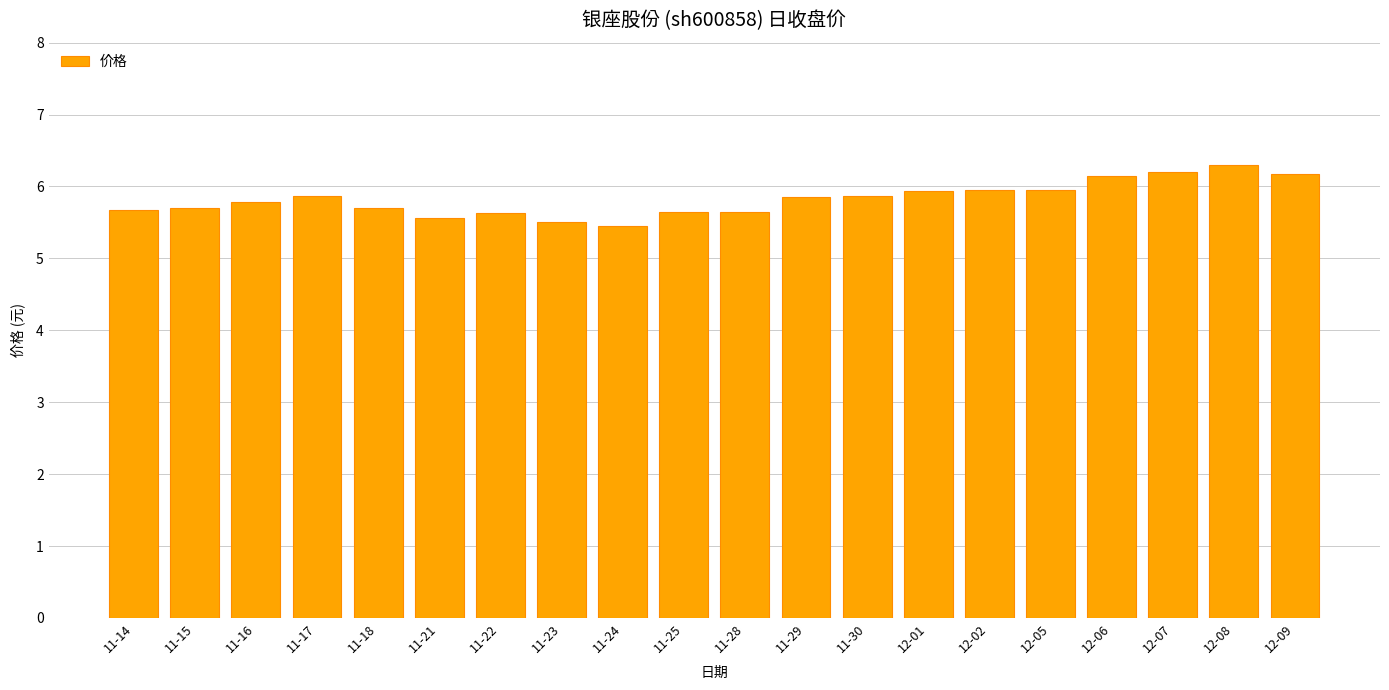

What is the difference between the maximum and second lowest values?

0.8